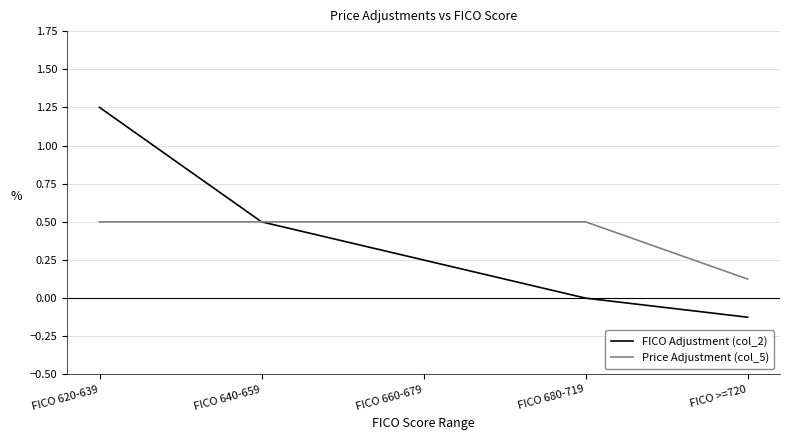

At how many categories does at least one series exceed 0?

5